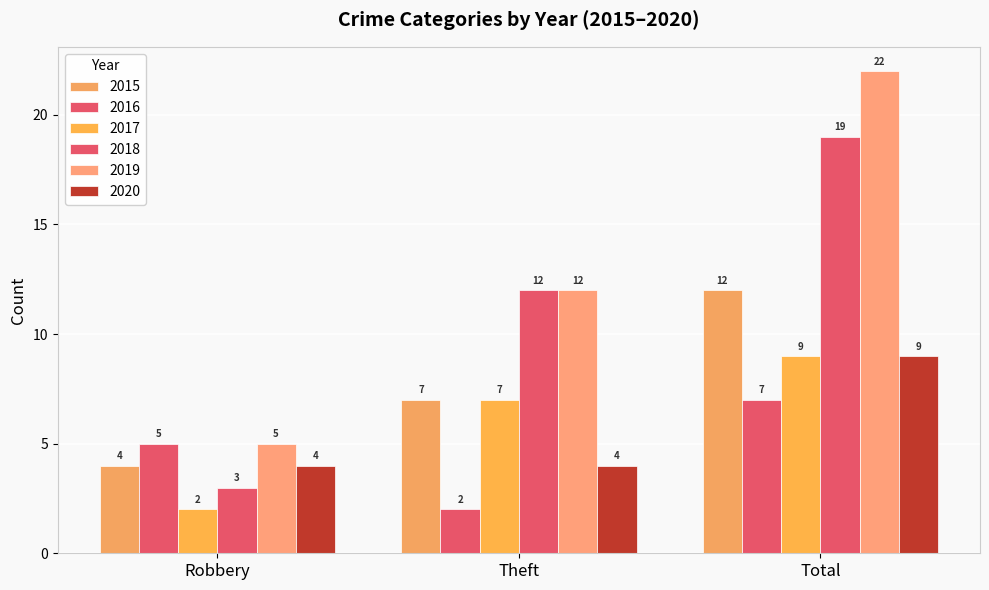

What is the difference between the maximum and minimum values in the 2017 series?

7